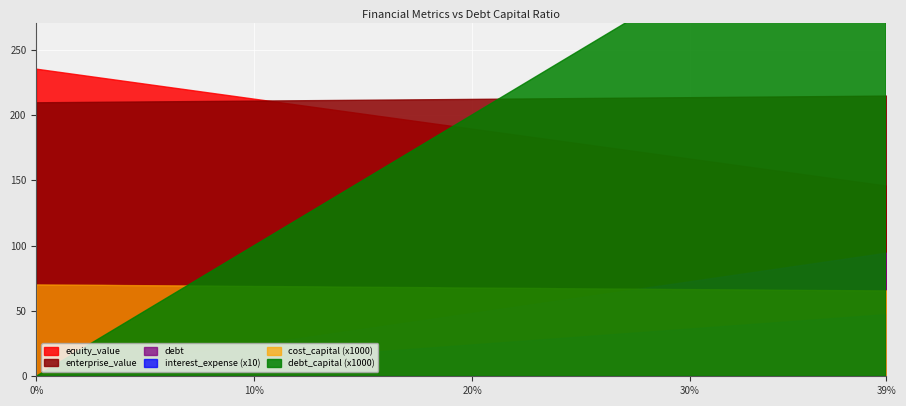

What are all the series names shown in the legend?

debt_capital, equity_value, enterprise_value, debt, interest_expense, cost_capital